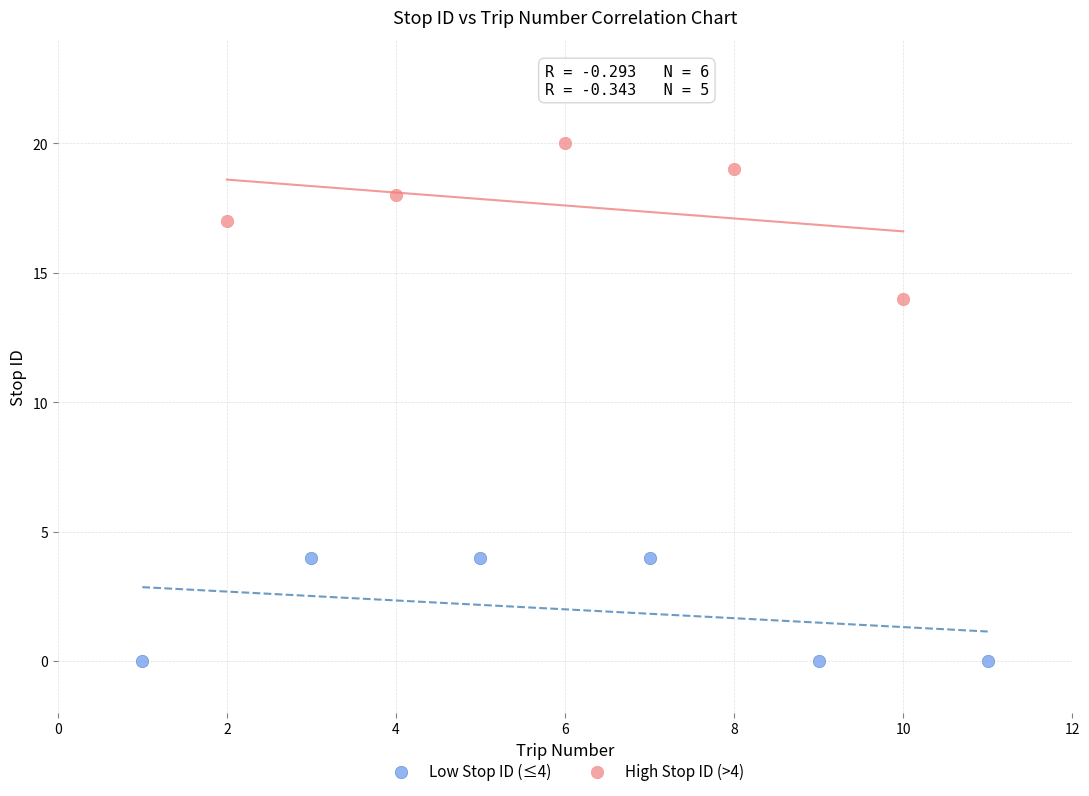

Which series has the widest spread of Y values?

High Stop ID (>4)